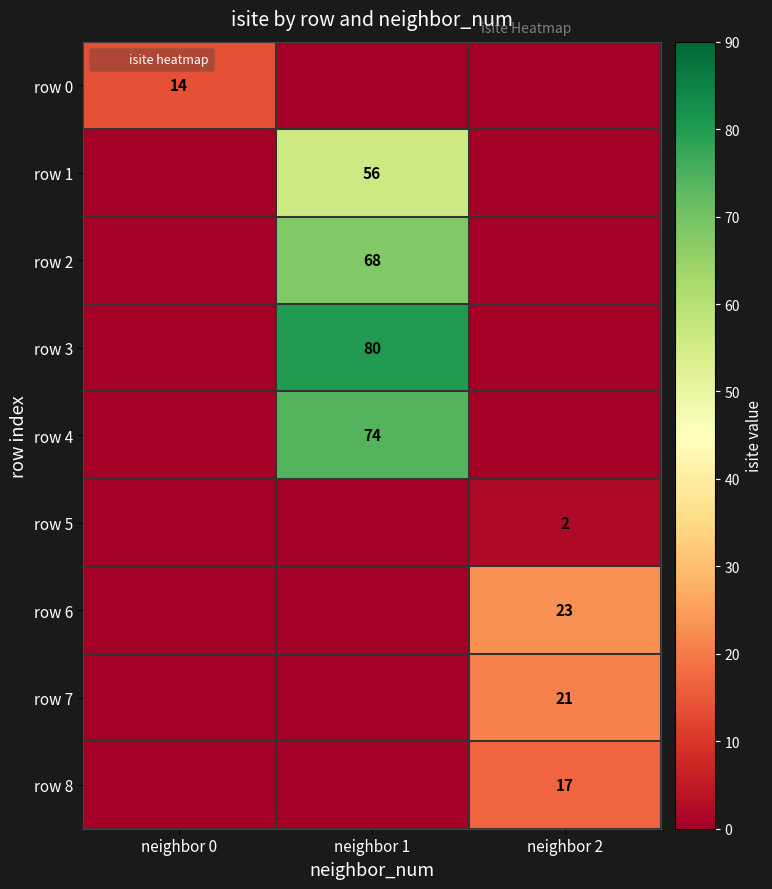

Which category has the highest value in the row 7 series?

neighbor 2